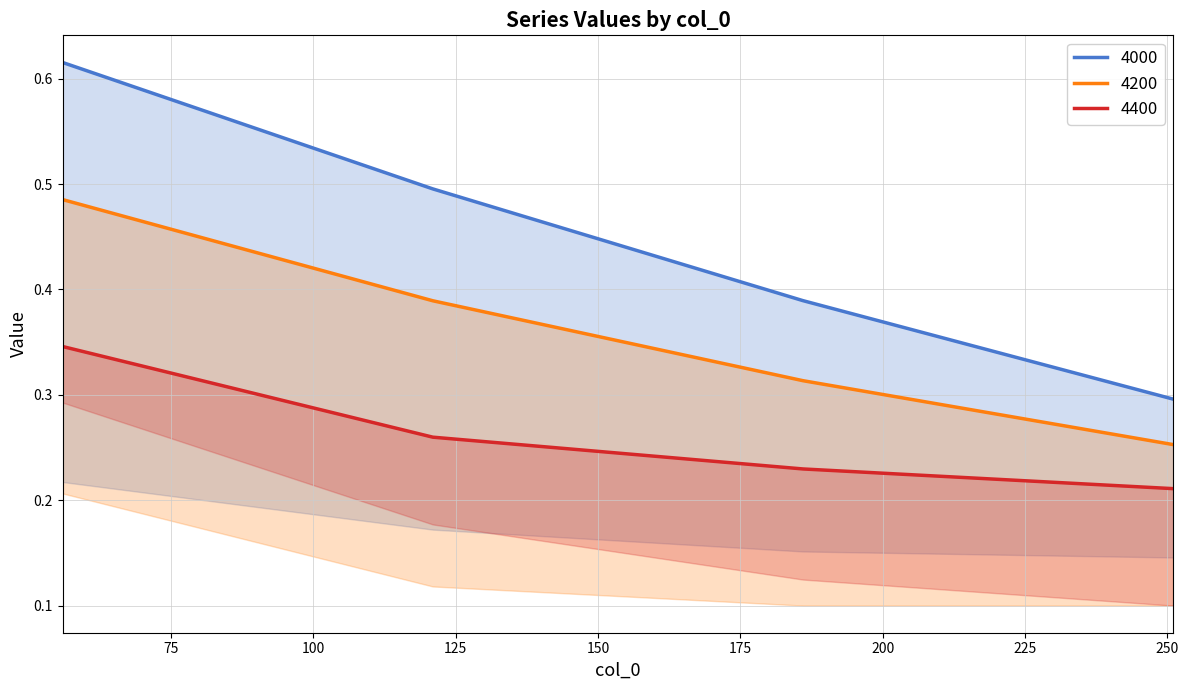

Which series changed the most between 56 and 121?

4000